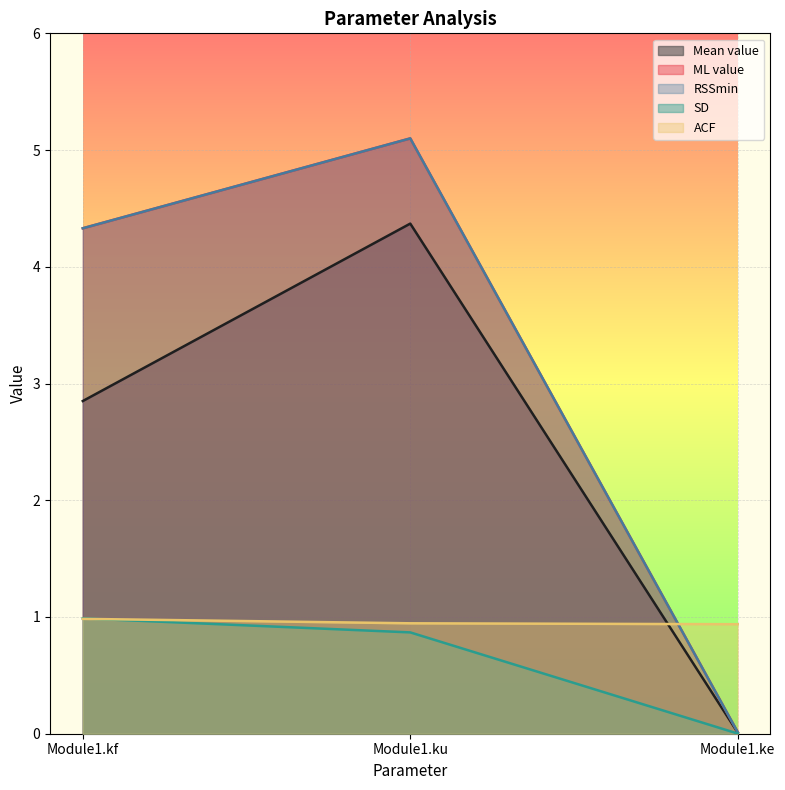

What position from the right is Module1.ke?

1